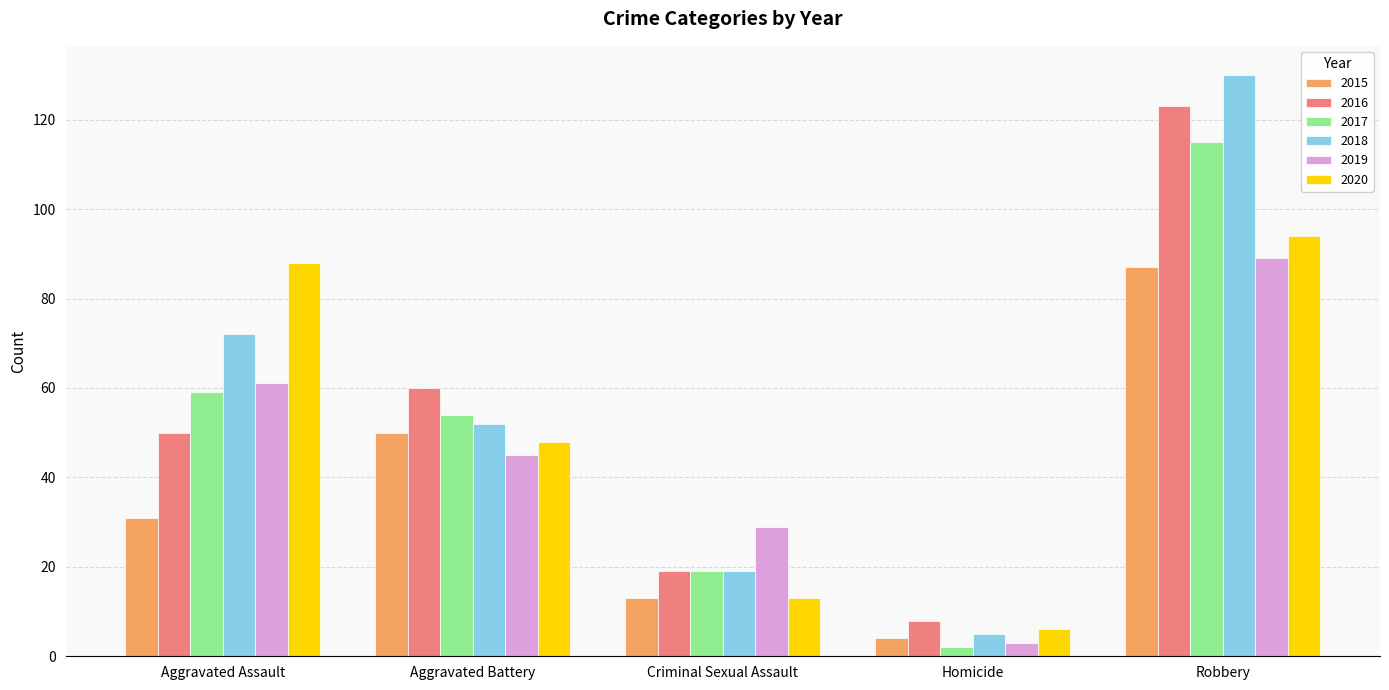

What is the sum of all 2018 values?

278